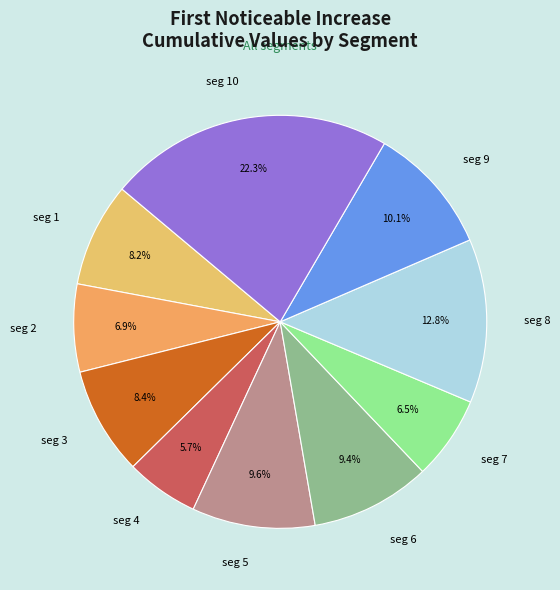

Does seg 7 represent more than half of the total?

No